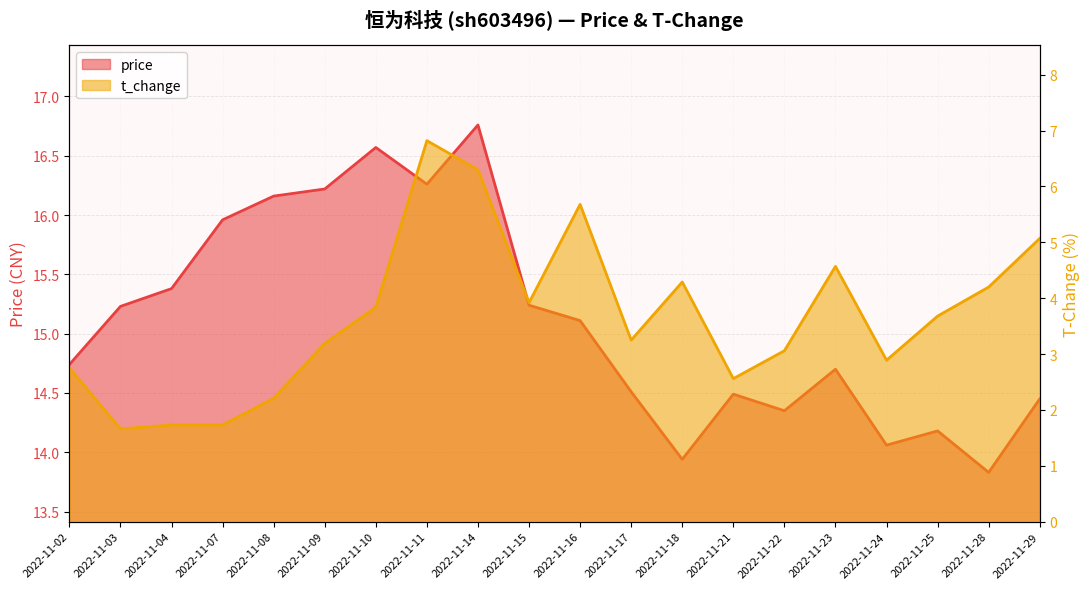

What is the difference between the highest and lowest values at 2022-11-15?

11.3